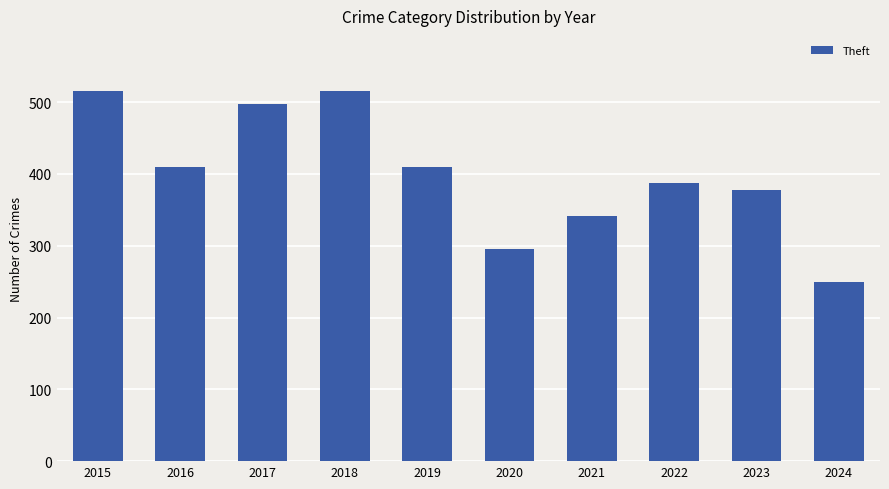

What is the difference between the second highest and second lowest values?

219